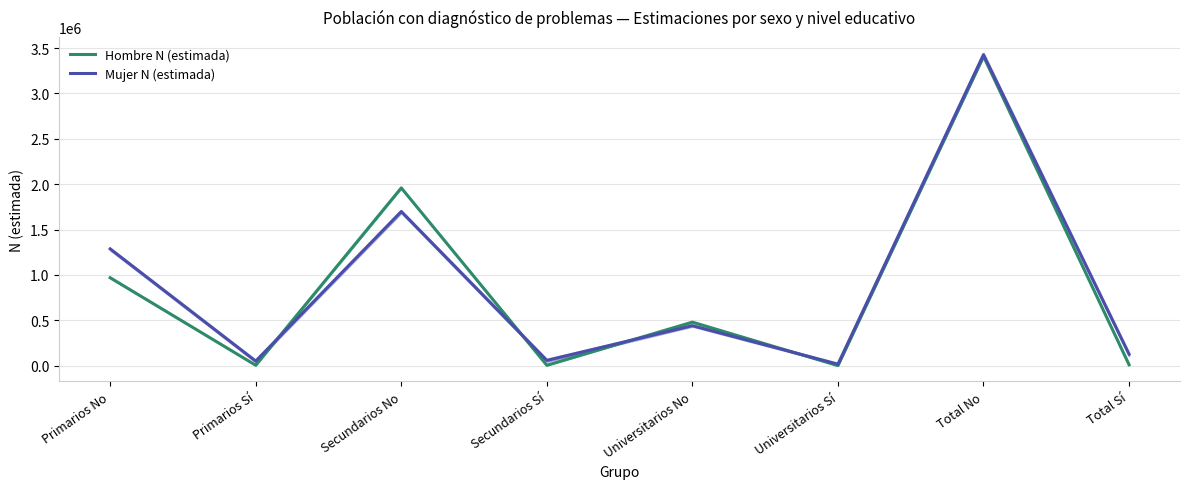

Is it true that Mujer N (estimada) equals 1809850 at Primarios No?

False